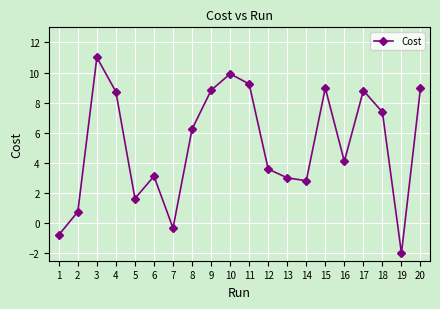

The value at 11 is 13.6. True or false?

False